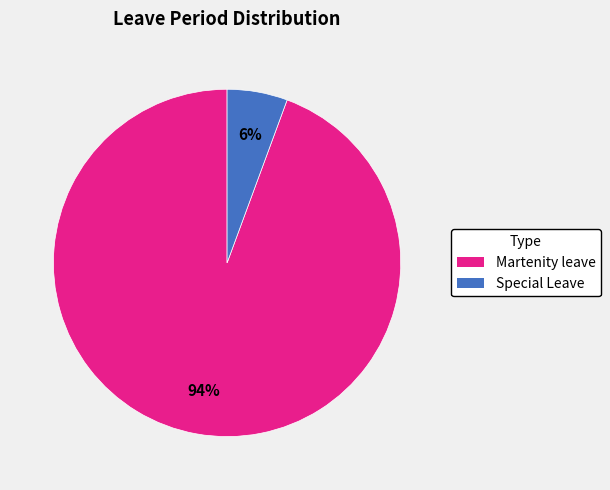

How many slices are in this pie chart?

2